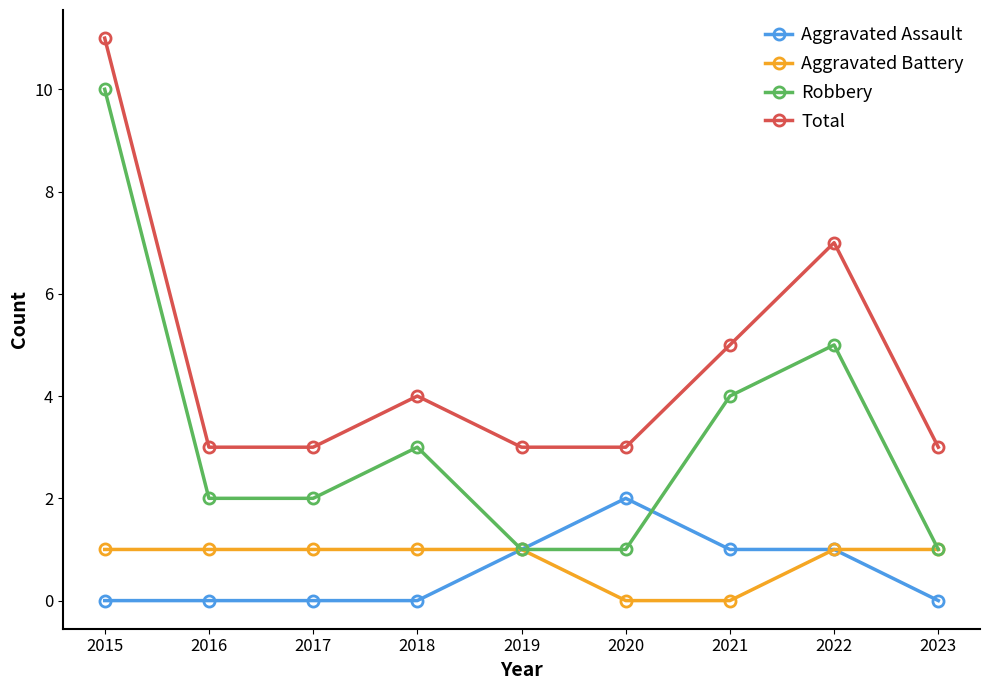

What is the spread (max minus min) of values at 2022?

6